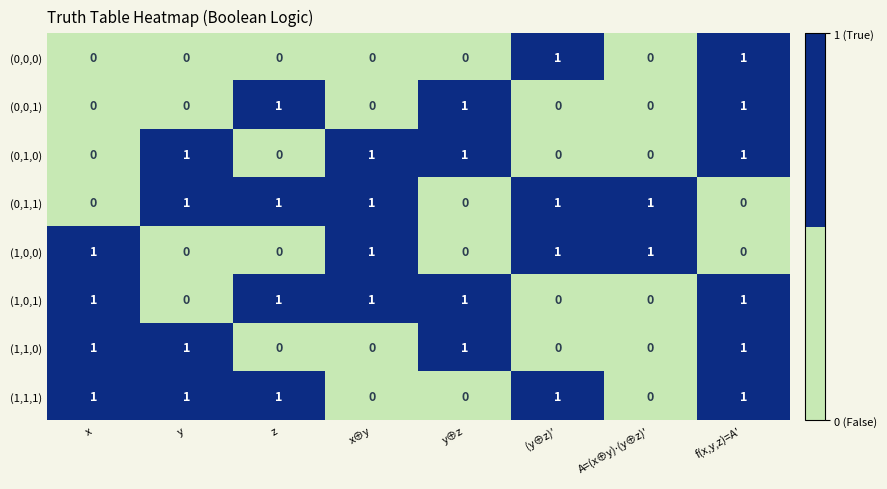

At which category is the sum across all series the highest?

f(x,y,z)=A′